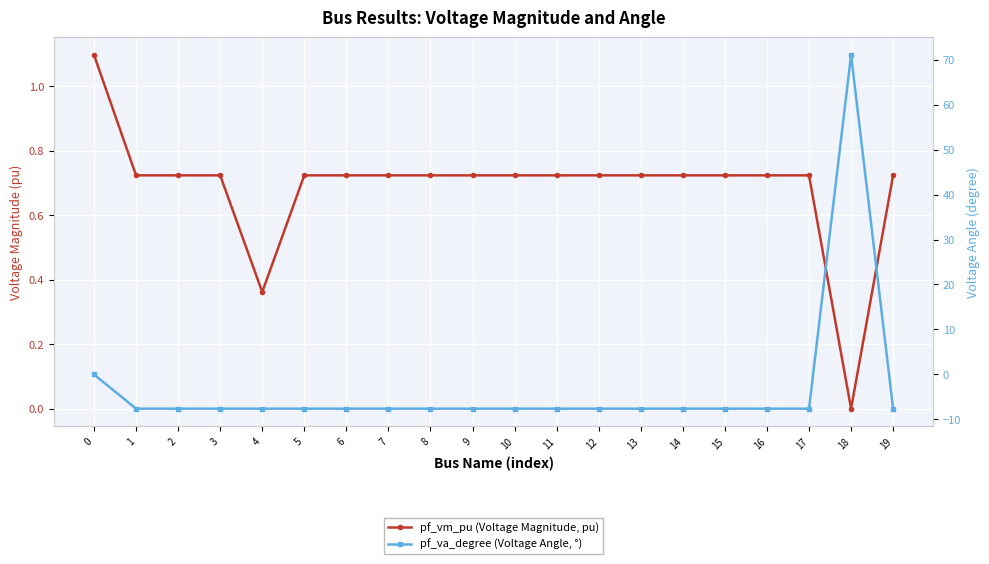

Reading right to left, extract all data points from this chart.

pf_vm_pu (Voltage Magnitude, pu): 19=0.7	18=0.0	17=0.7	16=0.7	15=0.7	14=0.7	13=0.7	12=0.7	11=0.7	10=0.7	9=0.7	8=0.7	7=0.7	6=0.7	5=0.7	4=0.4	3=0.7	2=0.7	1=0.7	0=1.1
pf_va_degree (Voltage Angle, °): 19=-7.6	18=71.1	17=-7.6	16=-7.6	15=-7.6	14=-7.6	13=-7.6	12=-7.6	11=-7.6	10=-7.6	9=-7.6	8=-7.6	7=-7.6	6=-7.6	5=-7.6	4=-7.6	3=-7.6	2=-7.6	1=-7.6	0=-0.0